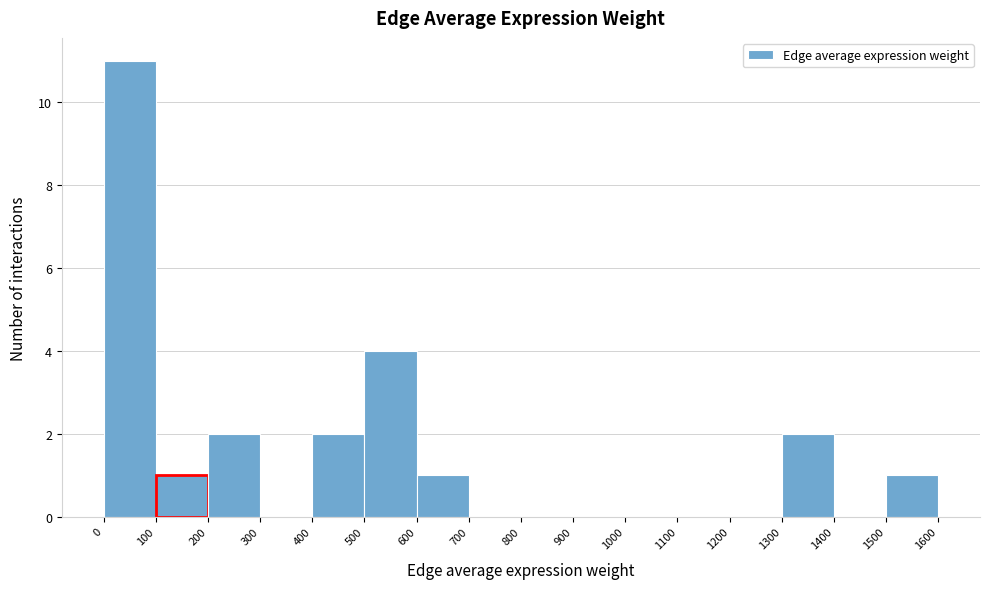

Reading left to right, transcribe this chart: for each bar, give the range it covers on the x-axis and its height. The values are not printed on the chart, so give them approximately, as read against the axis.

0 to 100: 11
100 to 200: 1
200 to 300: 2
300 to 400: 0
400 to 500: 2
500 to 600: 4
600 to 700: 1
700 to 800: 0
800 to 900: 0
900 to 1000: 0
1000 to 1100: 0
1100 to 1200: 0
1200 to 1300: 0
1300 to 1400: 2
1400 to 1500: 0
1500 to 1600: 1